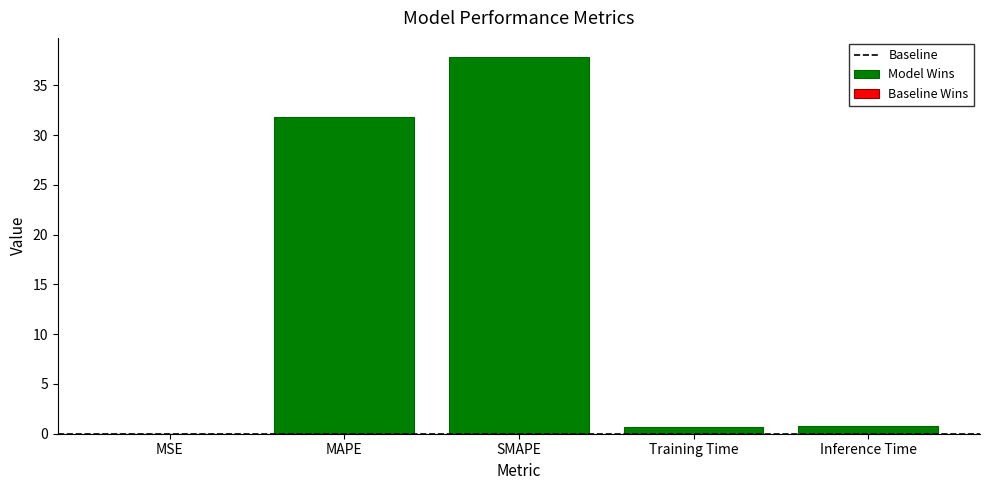

The value at SMAPE is 53.6. True or false?

False